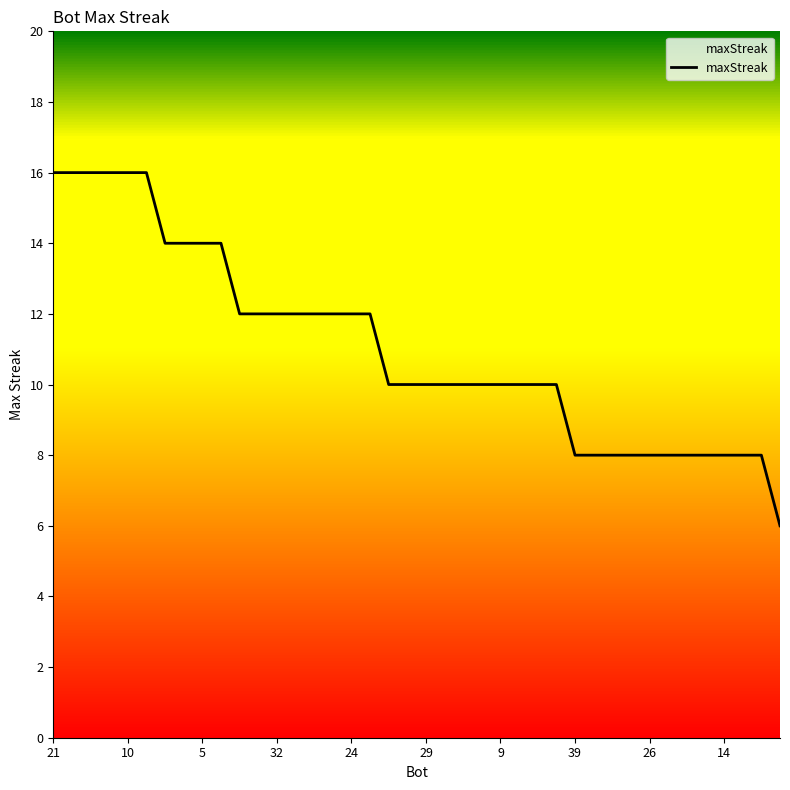

What is the difference between the maximum and minimum values?

10